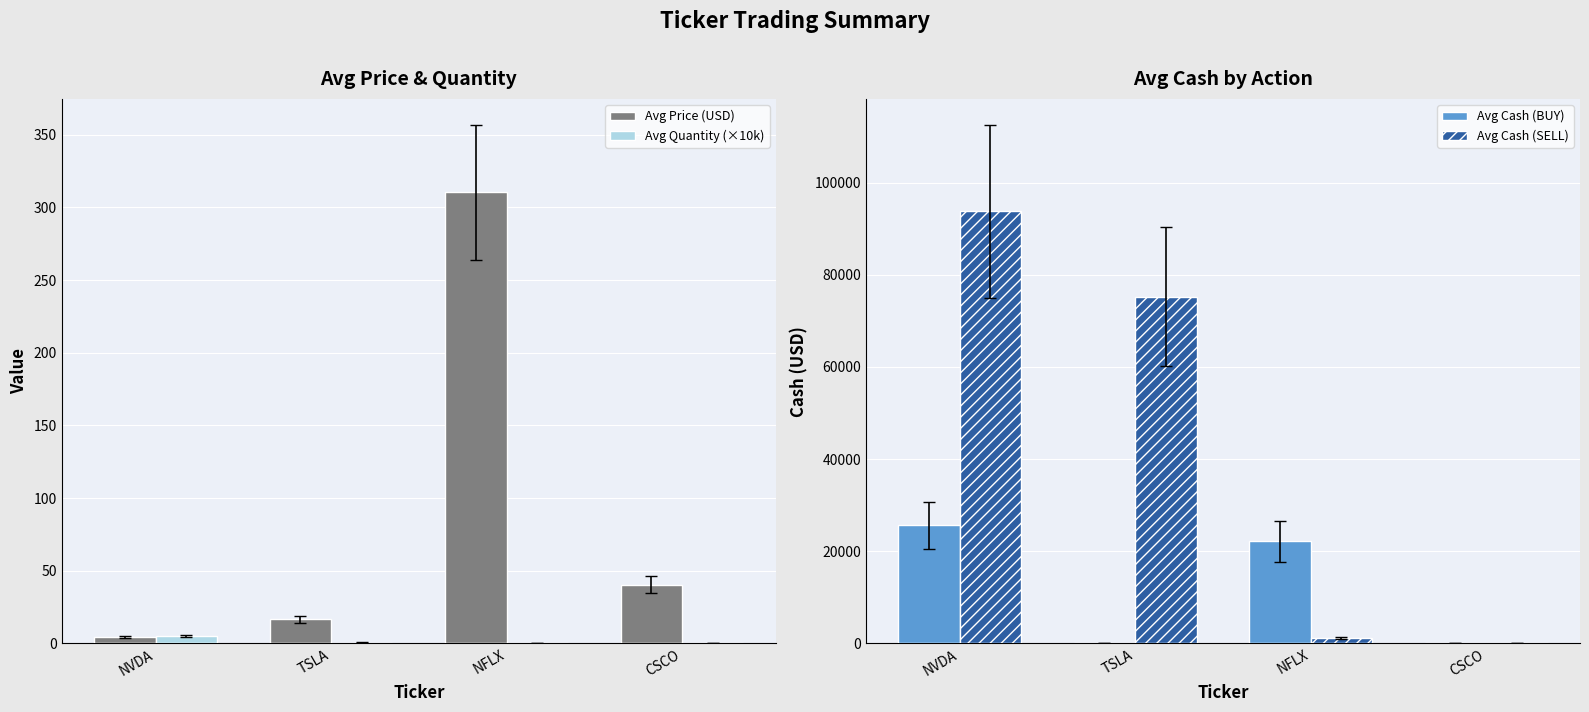

How many values in the Avg Cash (BUY) series are below 22180?

2